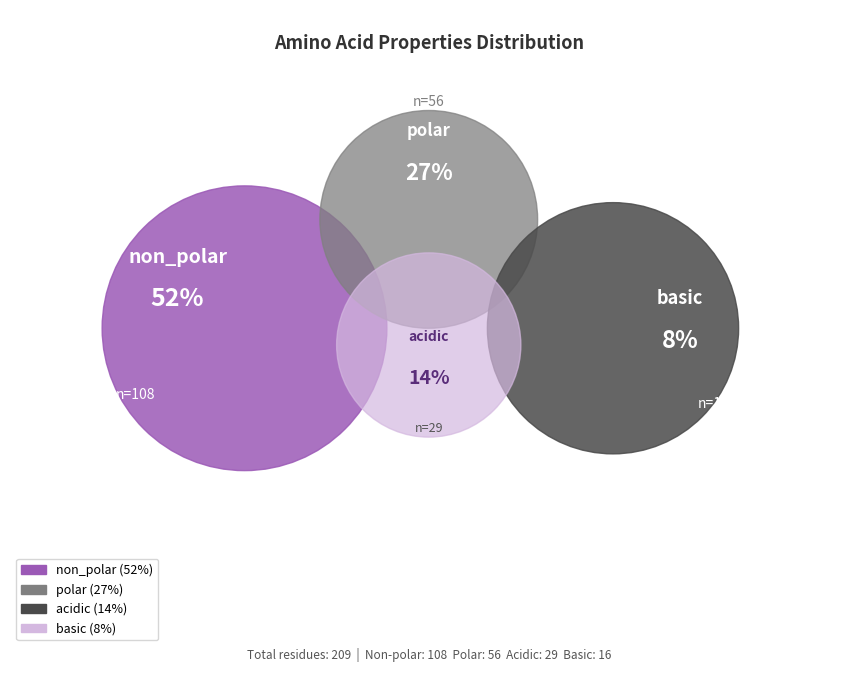

Which category has the biggest portion of the pie?

non_polar